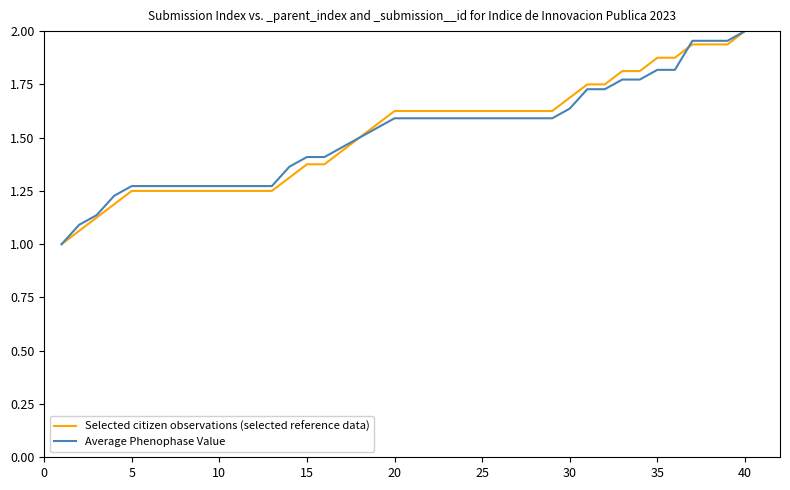

What is the minimum value for Average Phenophase Value?

1.0